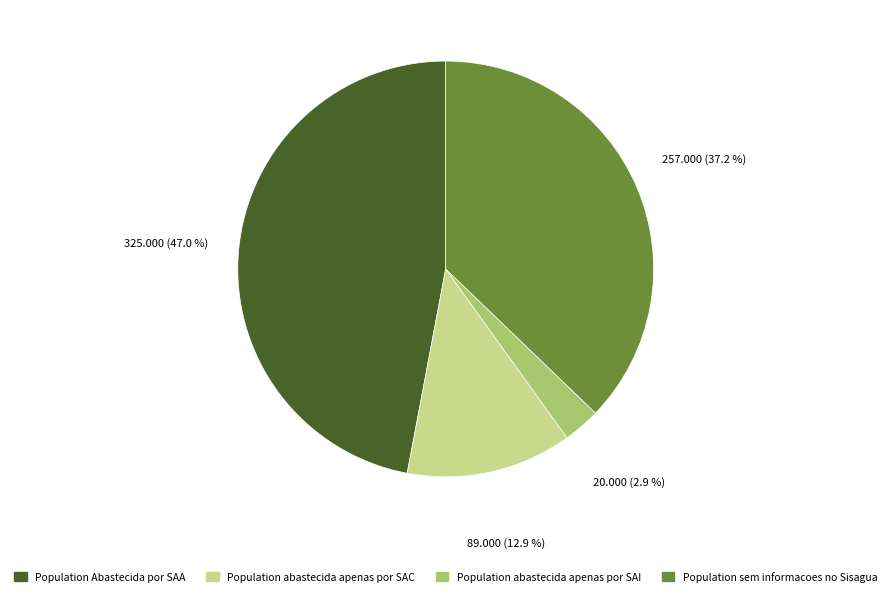

Is there a majority slice in this chart?

No